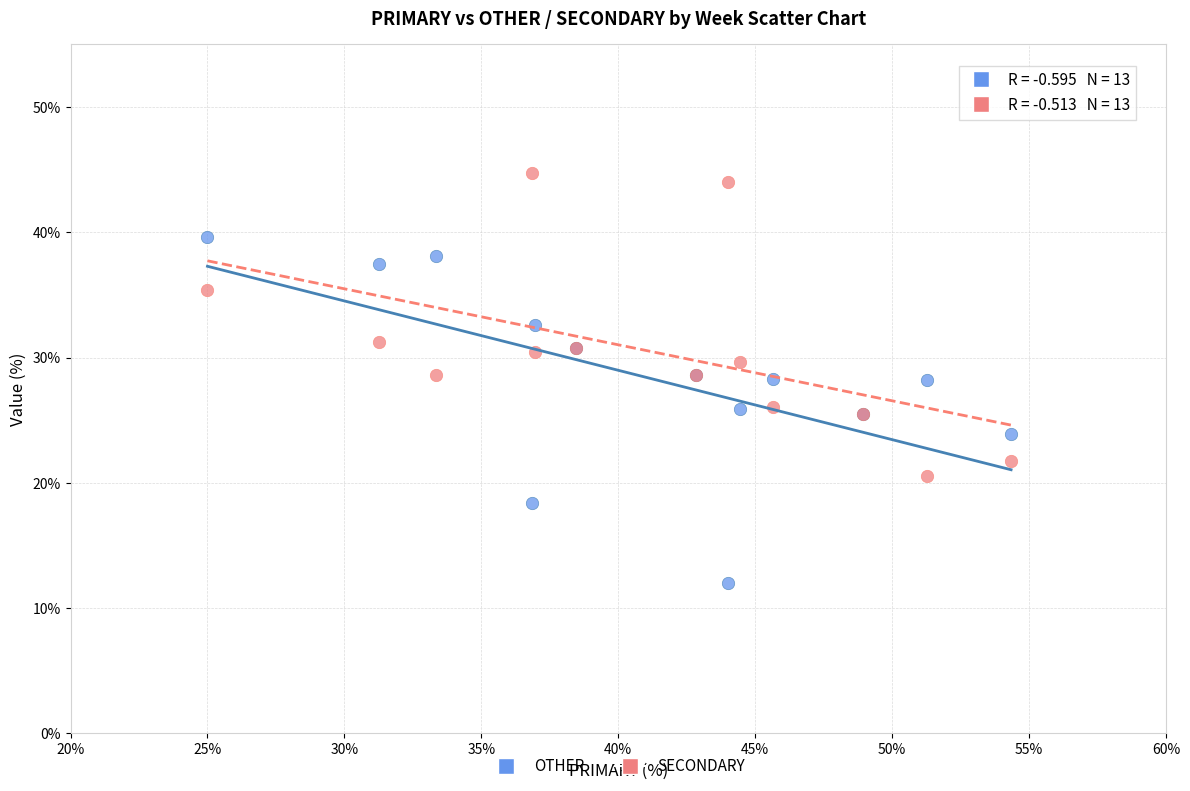

Which series contains the highest Y value?

SECONDARY